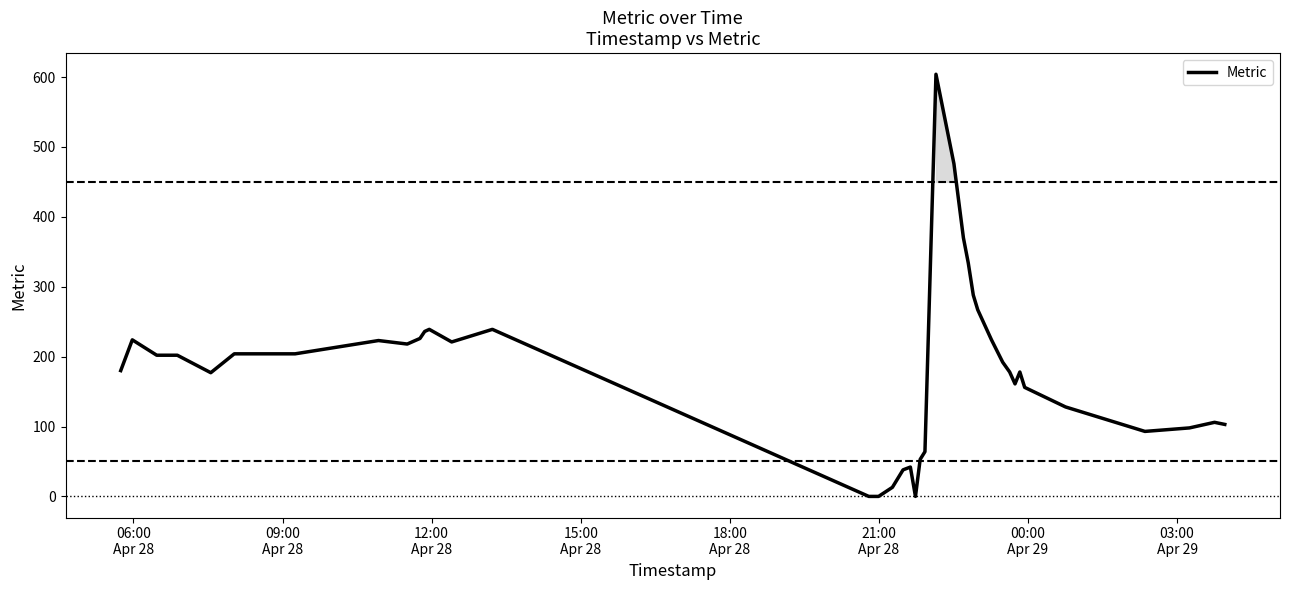

How many interior local valleys (lower than both neighbors) does the data have?

6